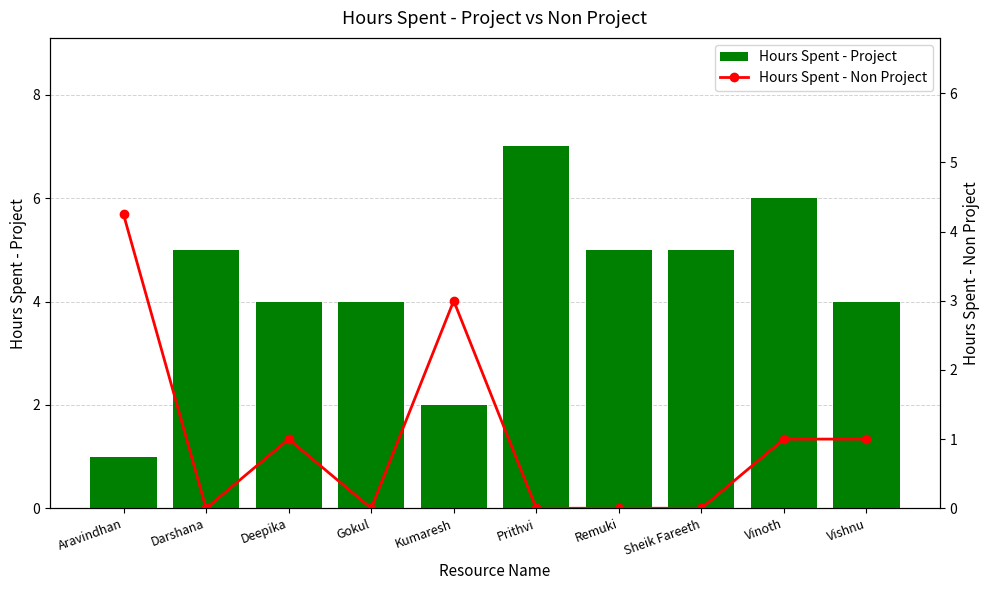

Reading left to right, list all the values displayed in this chart.

Hours Spent - Project: Aravindhan=1.0	Darshana=5.0	Deepika=4.0	Gokul=4.0	Kumaresh=2.0	Prithvi=7.0	Remuki=5.0	Sheik Fareeth=5.0	Vinoth=6.0	Vishnu=4.0
Hours Spent - Non Project: Aravindhan=4.2	Darshana=0.0	Deepika=1.0	Gokul=0.0	Kumaresh=3.0	Prithvi=0.0	Remuki=0.0	Sheik Fareeth=0.0	Vinoth=1.0	Vishnu=1.0